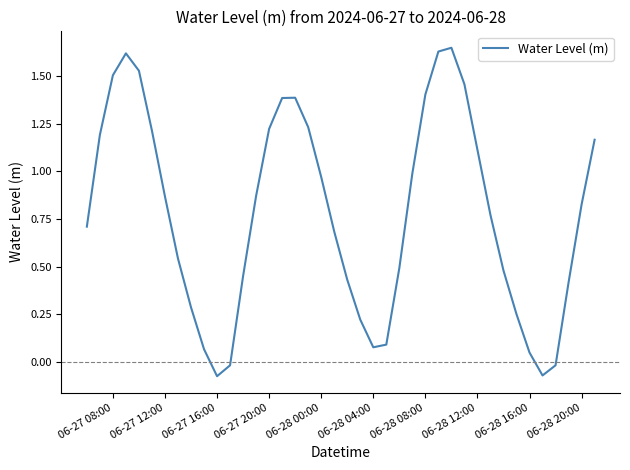

What is the difference between the maximum and minimum values?

1.7